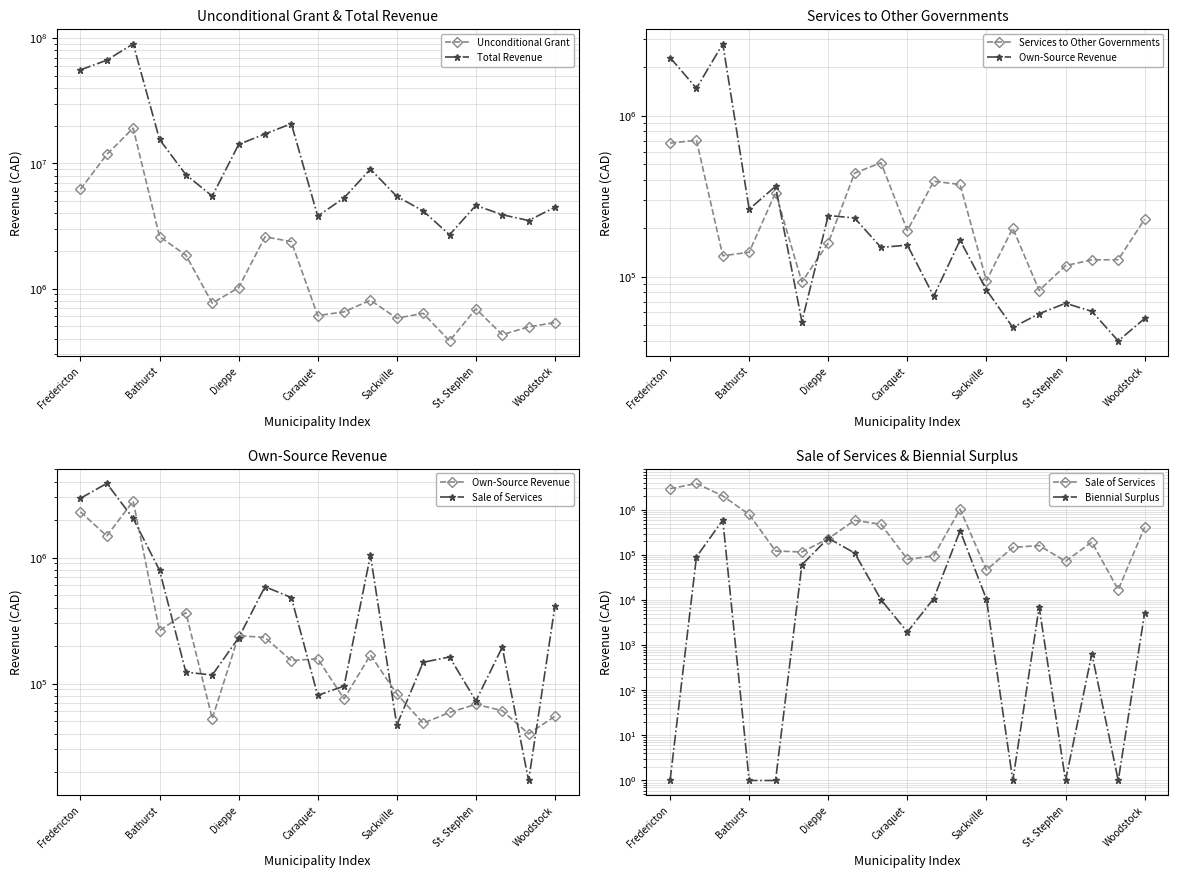

Count the number of data series in this chart.

6